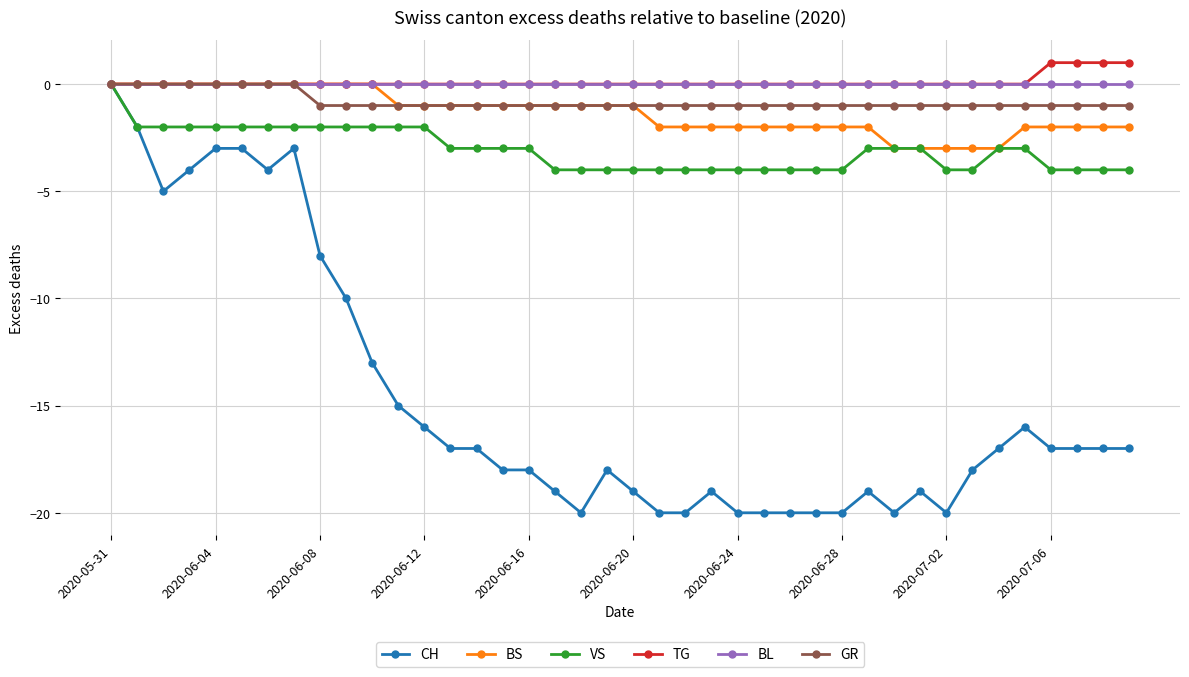

Which series has the largest range (max minus min)?

CH